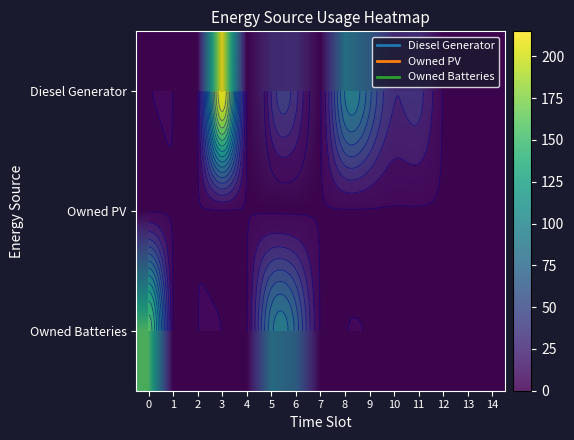

The Owned Batteries series shows 0 at 4. True or false?

True